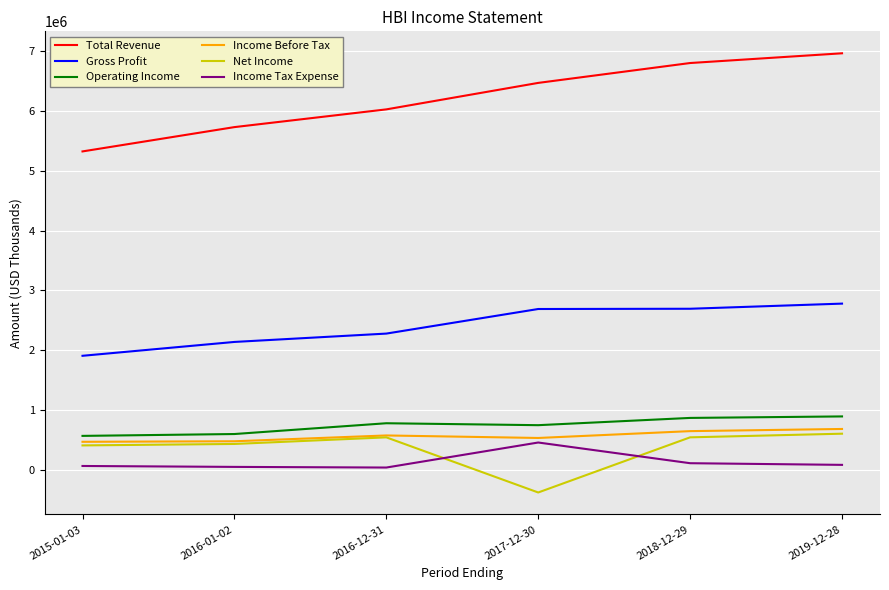

True or false: Total Revenue has more than 0 points higher than both neighbors.

False